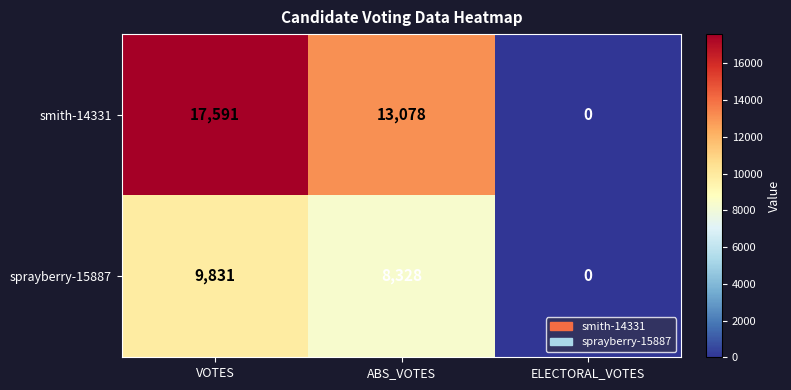

At how many categories does at least one series exceed 4229?

2